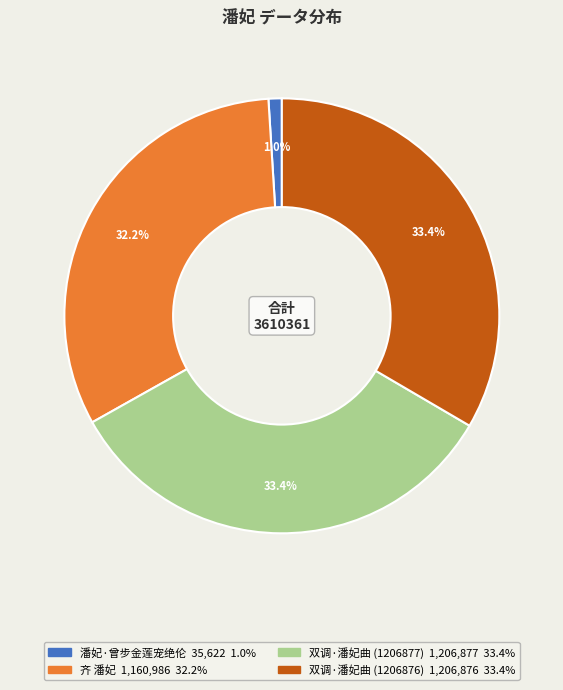

Combined, do 双调·潘妃曲 (1206877) and 潘妃·曾步金莲宠绝伦 account for over 50%?

No